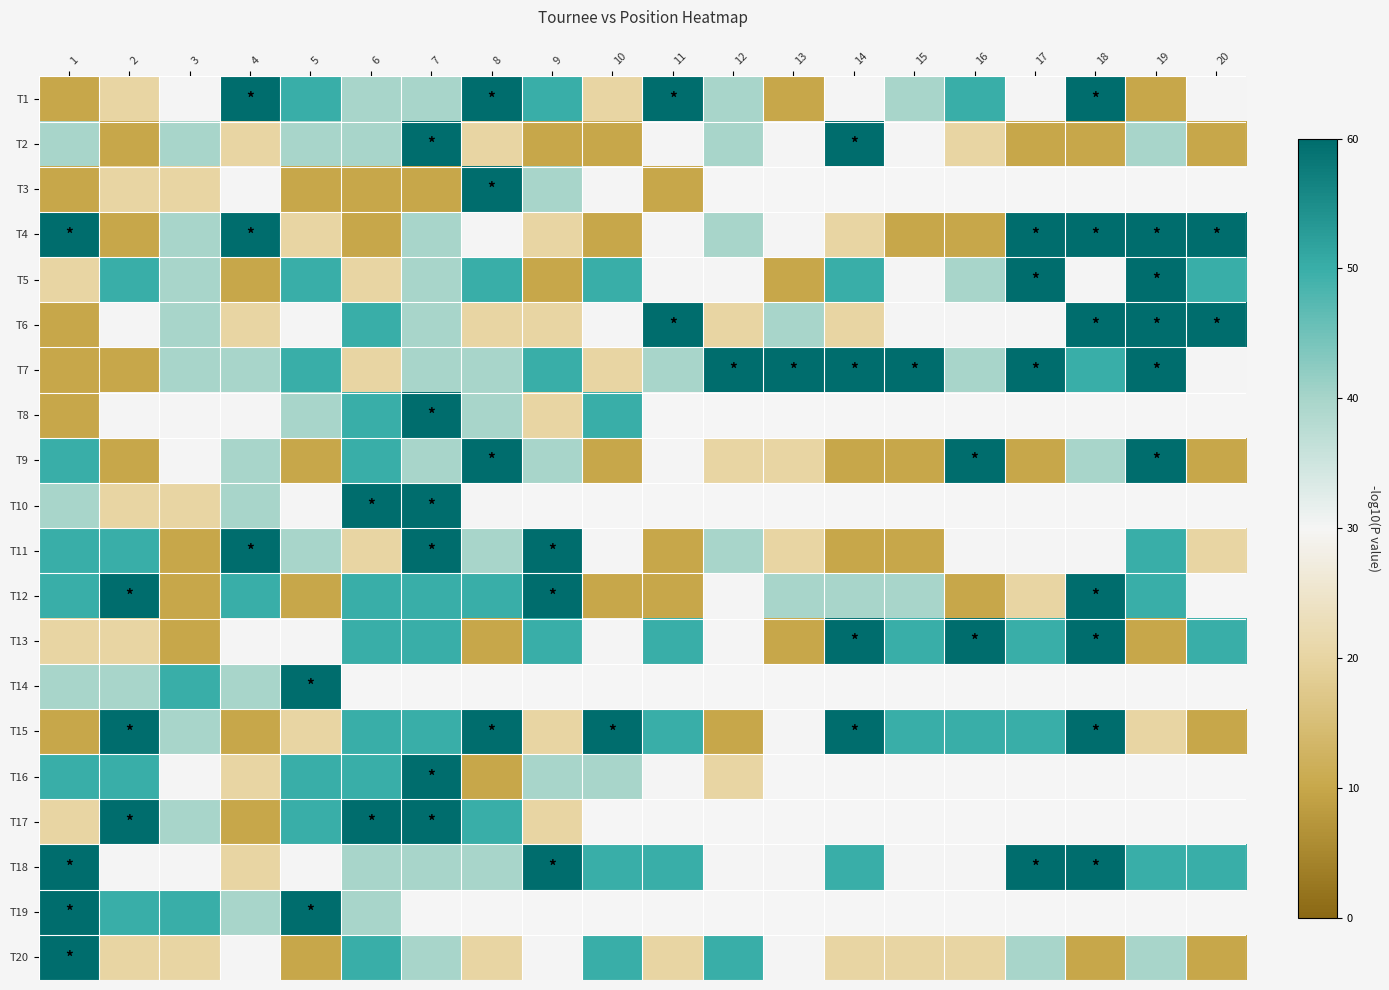

Which series changed the most between 4 and 8?

T15